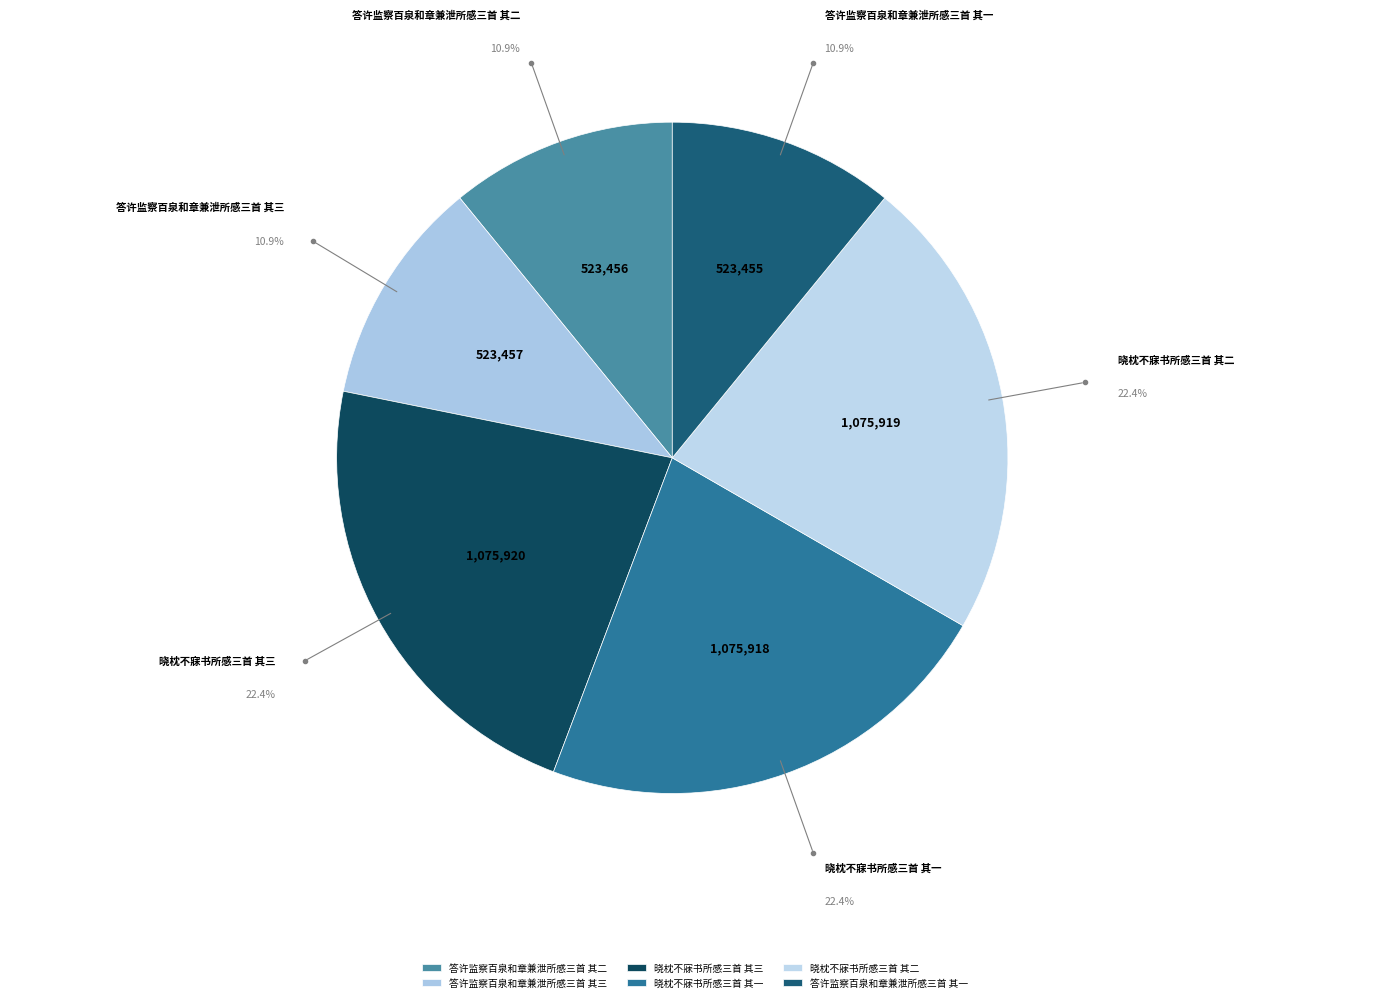

To the nearest percent, what percentage of the pie is 答许监察百泉和章兼泄所感三首 其一?

11%